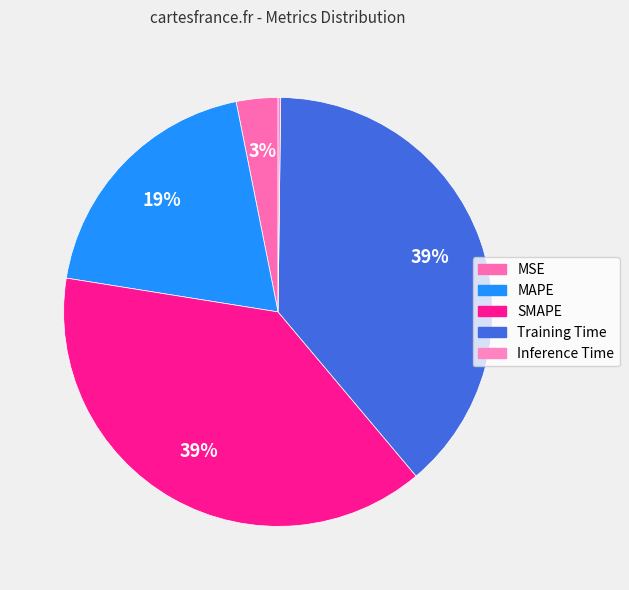

To the nearest percent, what is the combined percentage of SMAPE and MAPE?

58%